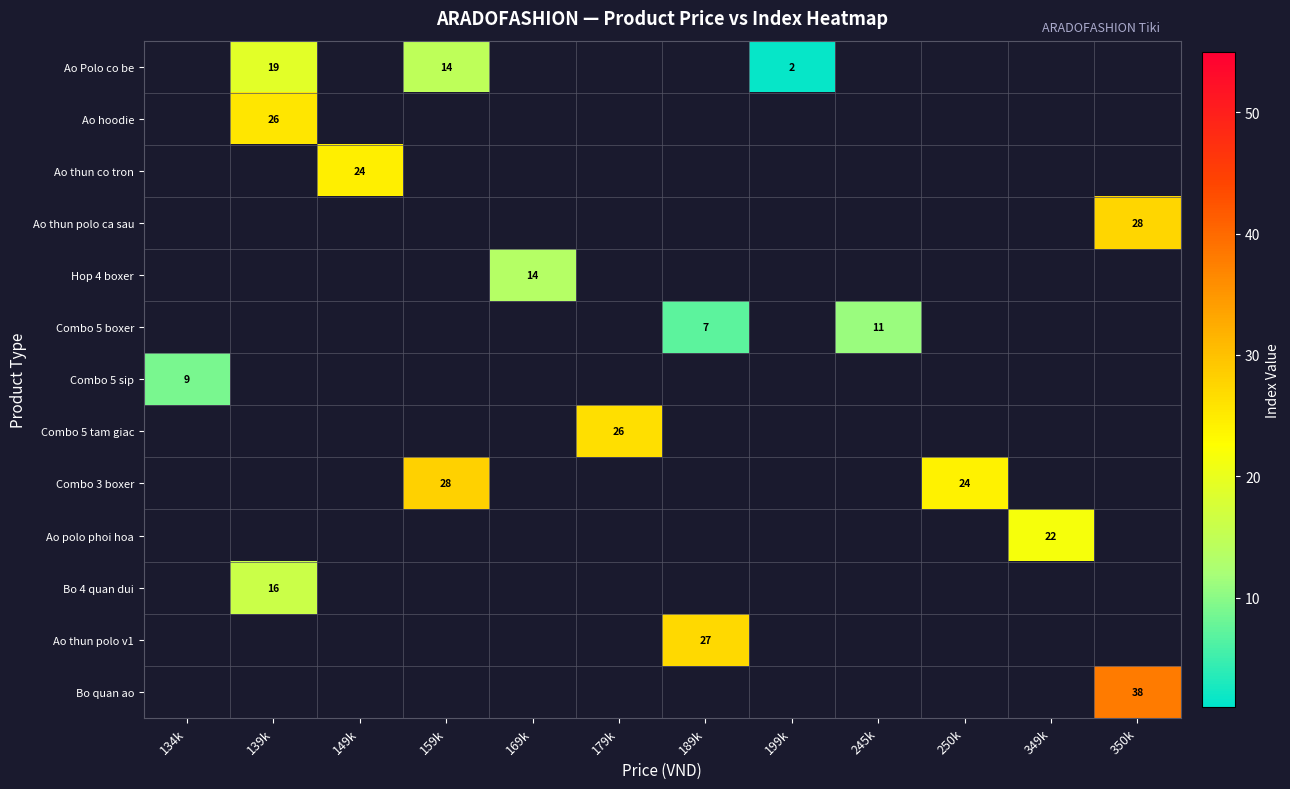

The value of Combo 3 boxer at 159k is 28. True or false?

True